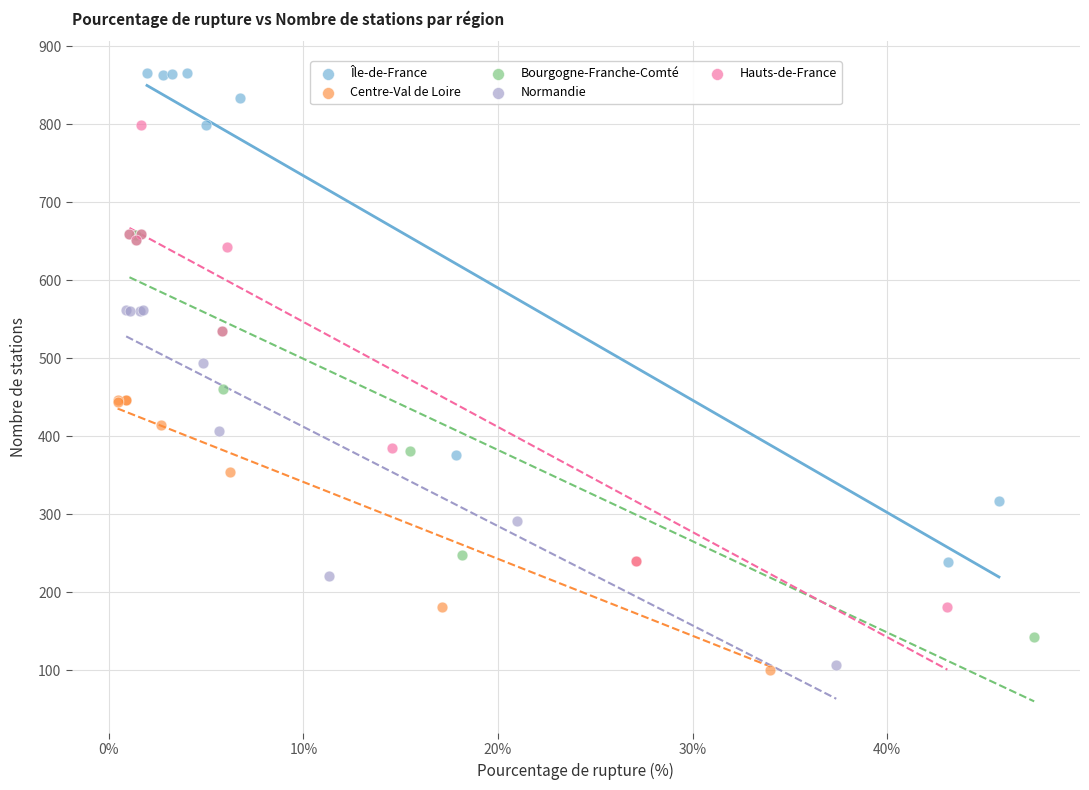

What are all the series names shown in the legend?

Île-de-France, Centre-Val de Loire, Bourgogne-Franche-Comté, Normandie, Hauts-de-France